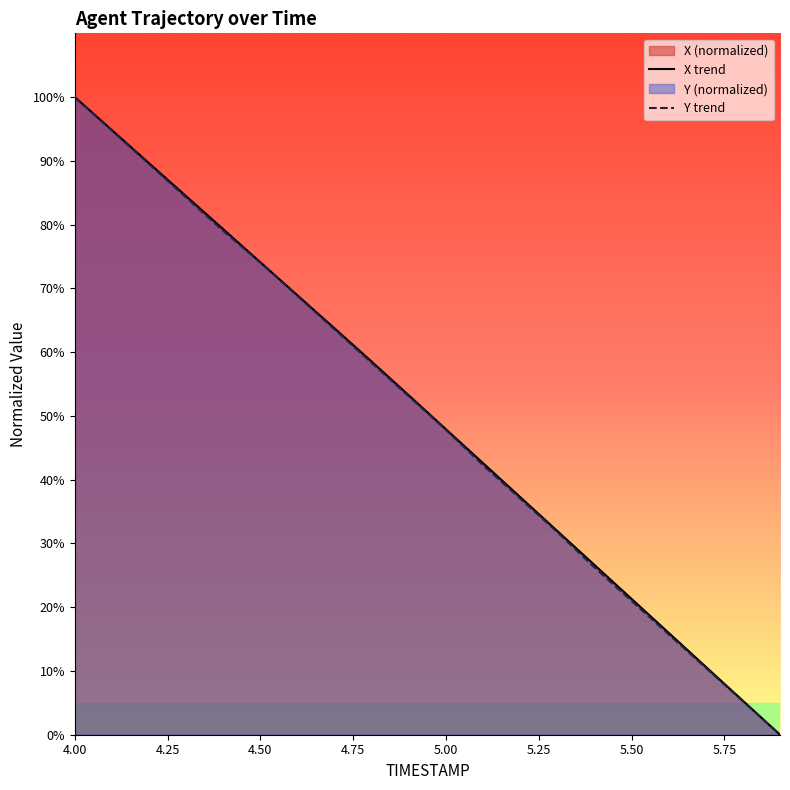

True or false: Y trend has a value of 34.5 at 5.50.

False